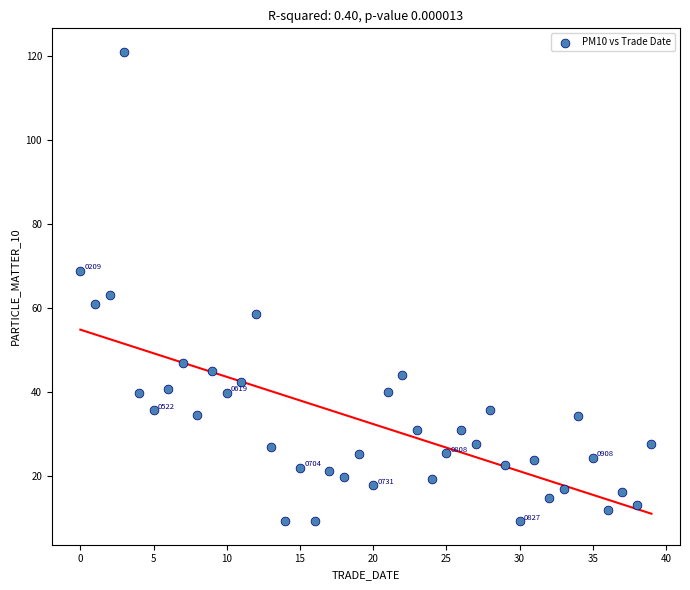

What is the range of Y values (max minus min)?

111.7